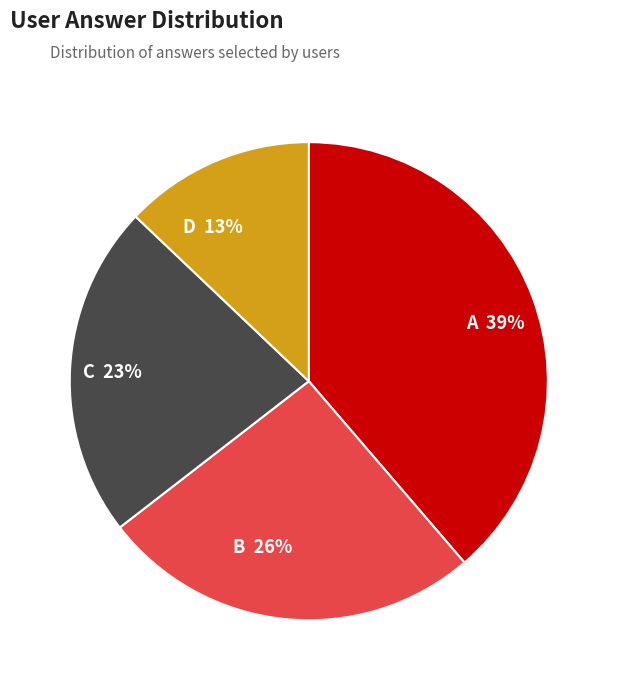

To the nearest percent, what is the difference between the largest and smallest slice percentages?

26%